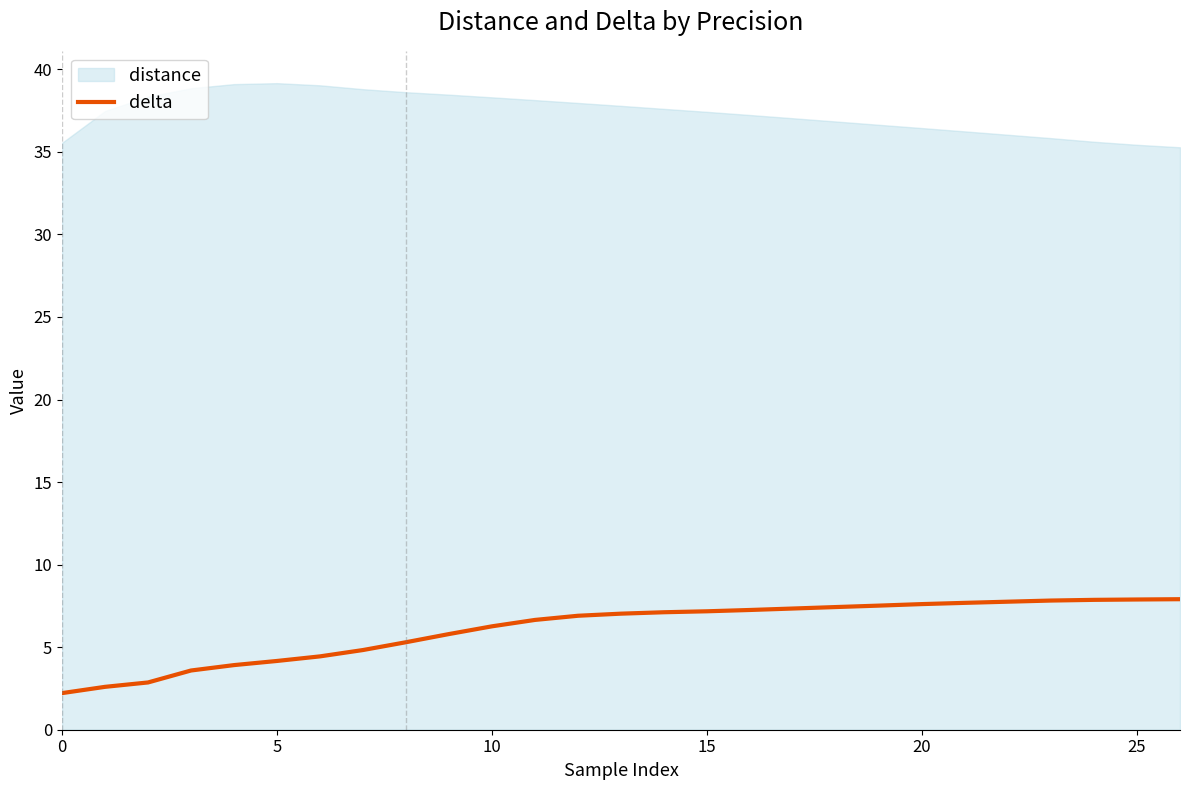

At which label does the data first exceed 7?

13